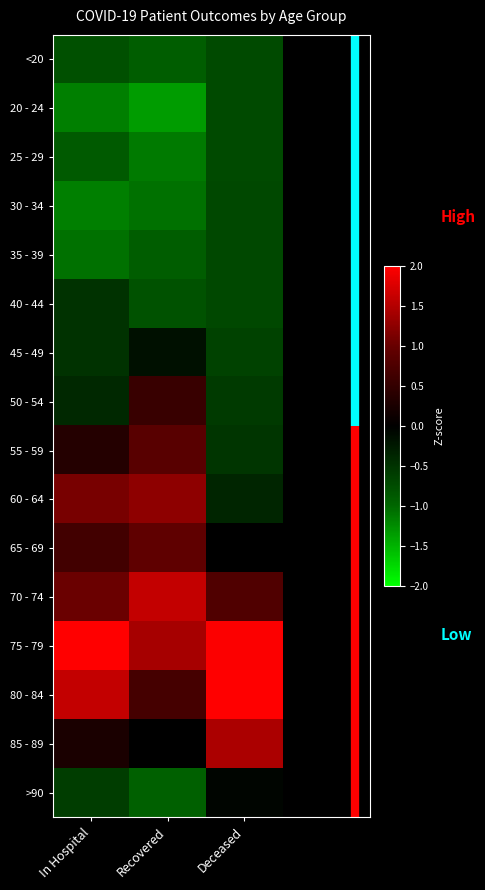

What is the difference between the highest and lowest values at In Hospital?

3.2